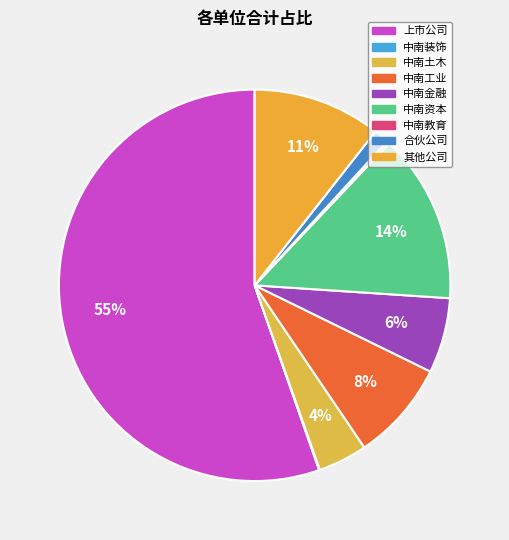

Which category has the biggest portion of the pie?

上市公司